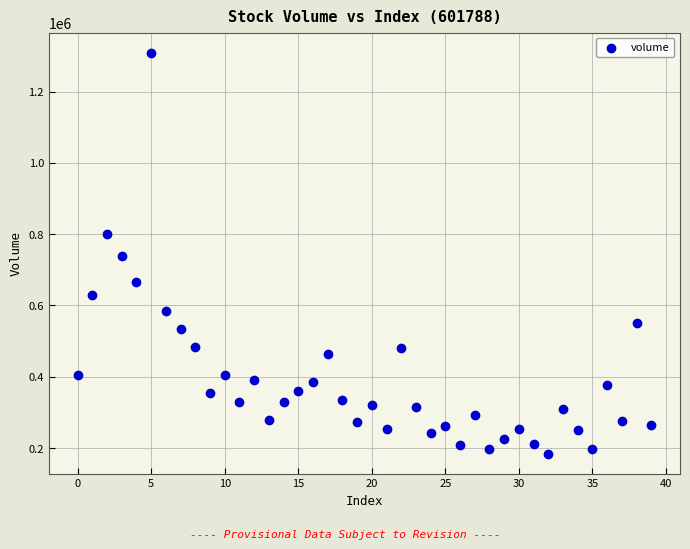

What is the range of Y values (max minus min)?

1125803.0